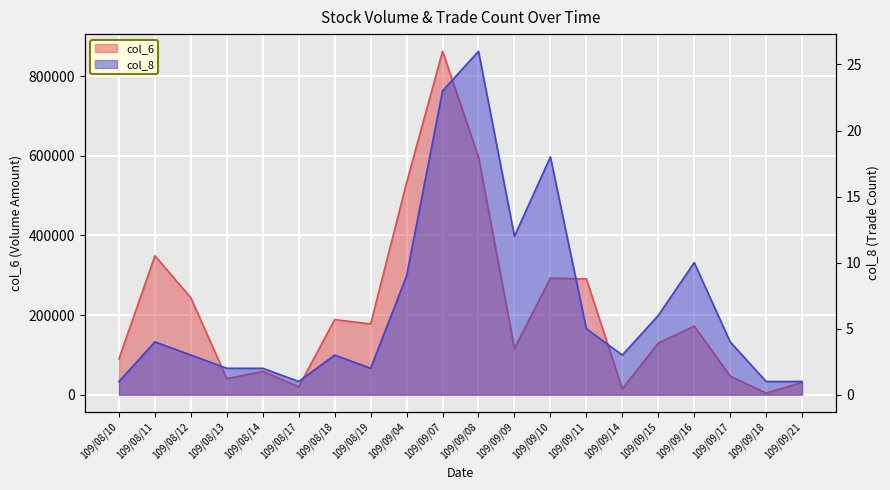

Which series has the largest total across all categories?

col_6